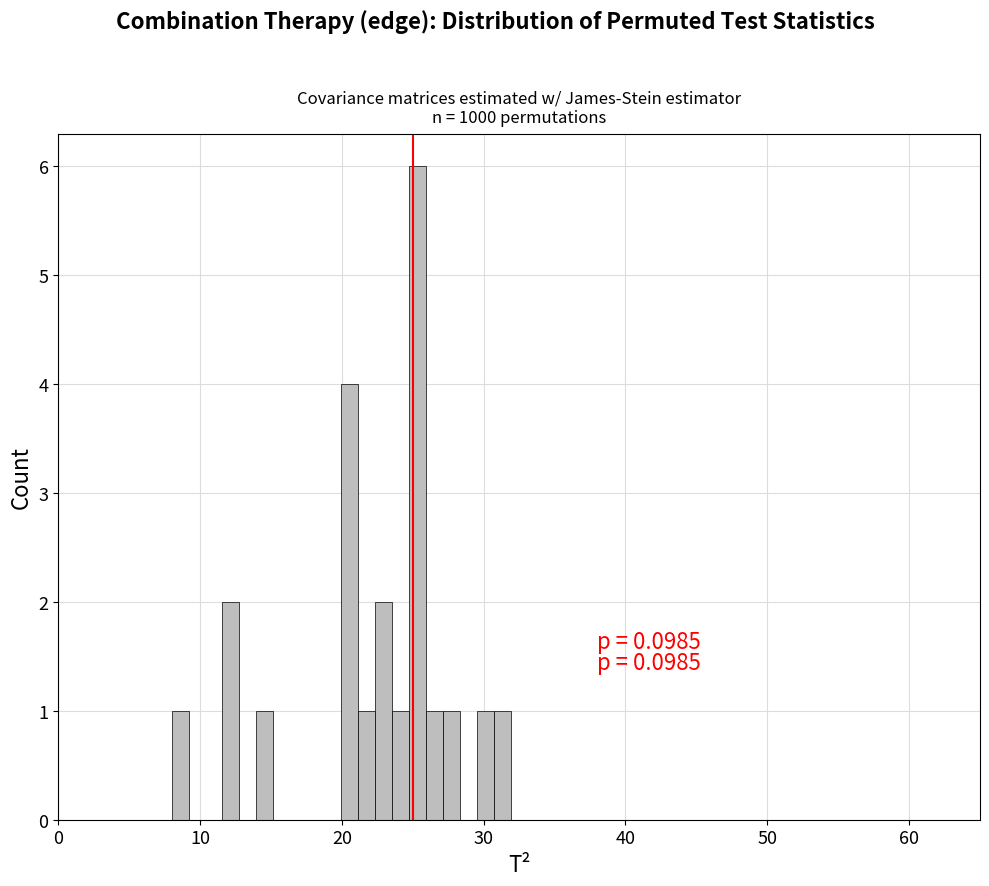

Read against the x-axis, roughly where is the centre of the tallest bar?

25